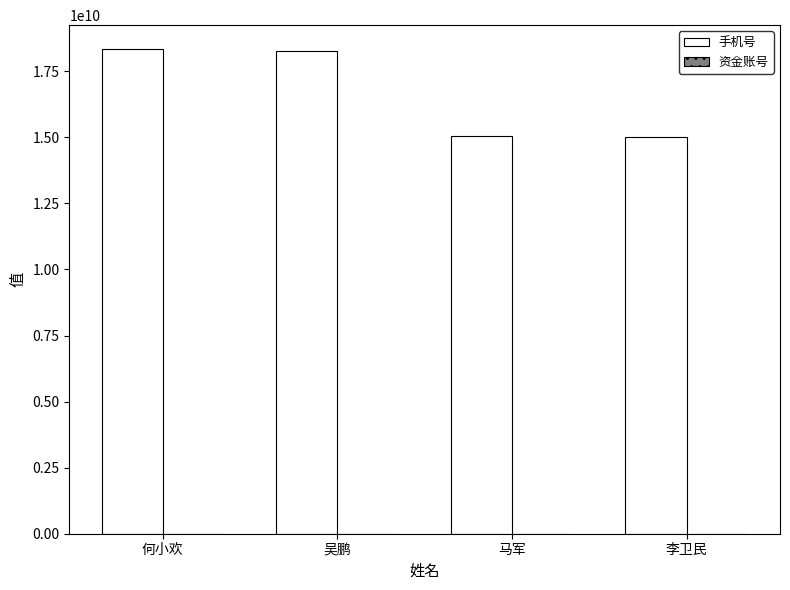

What is the smallest value displayed?

15005512850